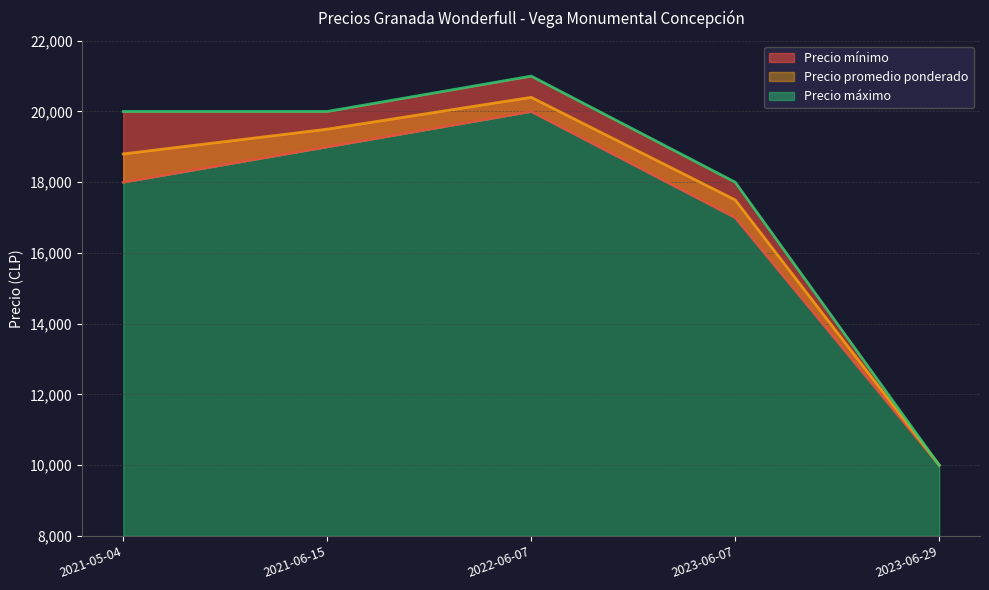

True or false: Precio mínimo and Precio máximo intersect in this chart.

False